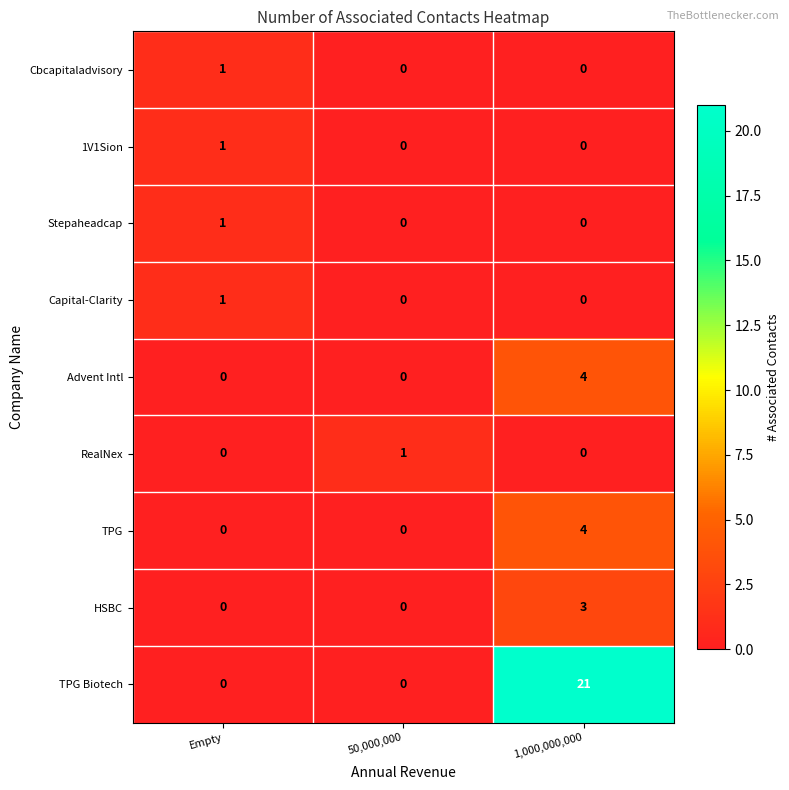

At which category is the sum across all series the highest?

1,000,000,000